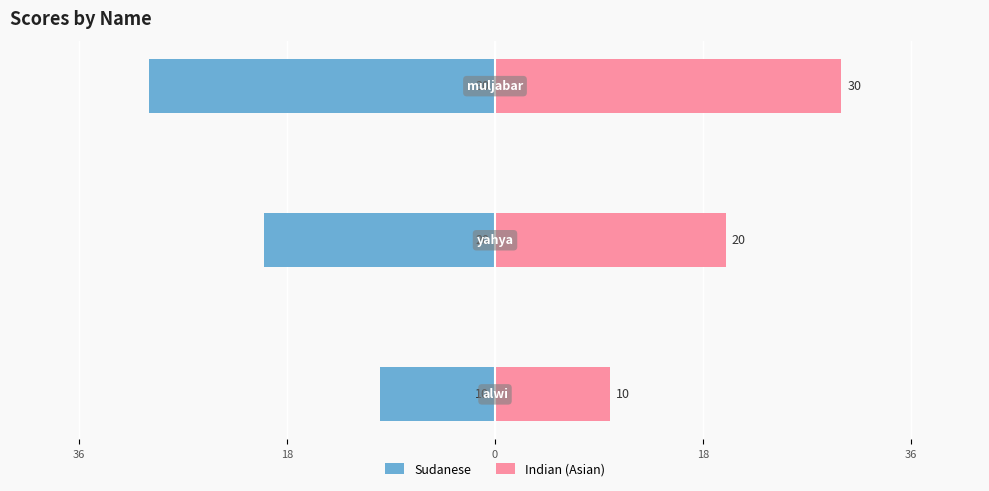

Does the chart contain stacked bars?

No